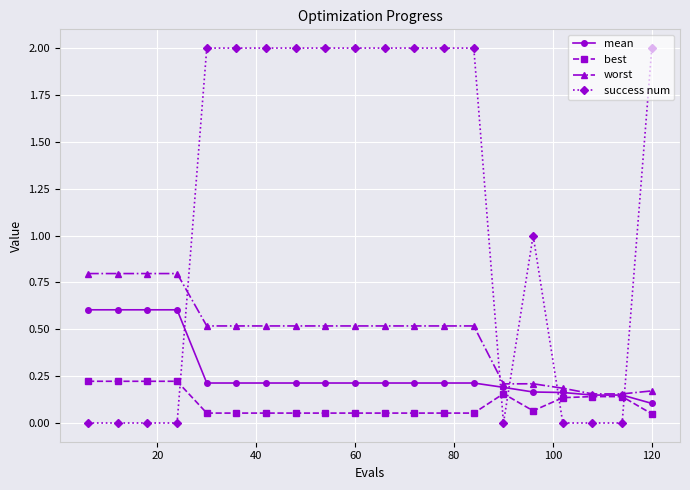

How many intersections are there between worst and success num?

5